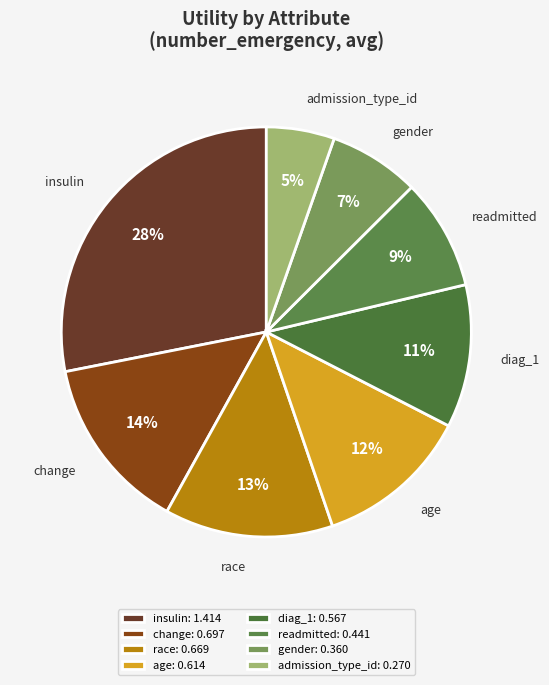

Does any single category account for the majority?

No